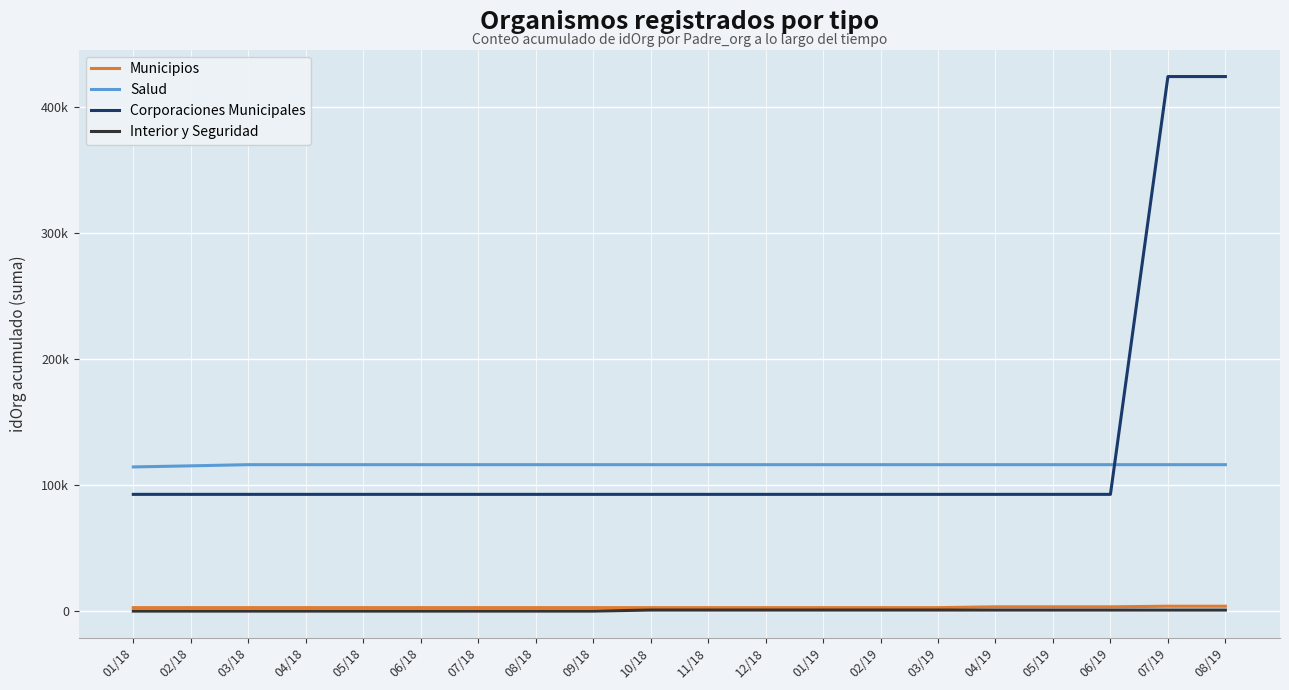

Which series has the largest range (max minus min)?

Corporaciones Municipales